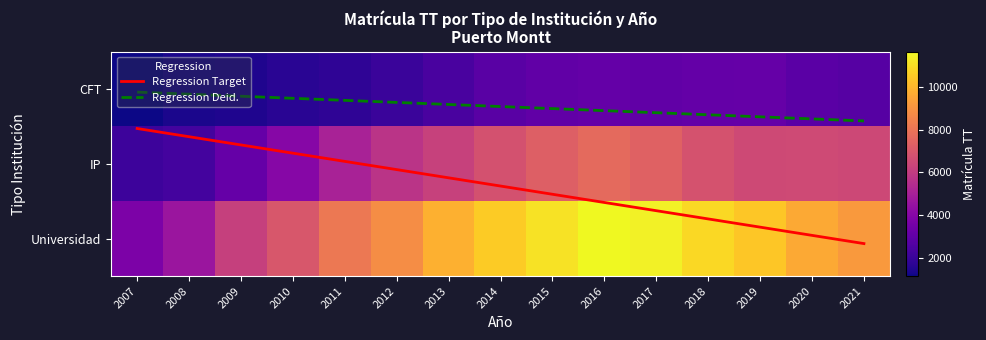

What is the sum of all Universidad values?

133364.0